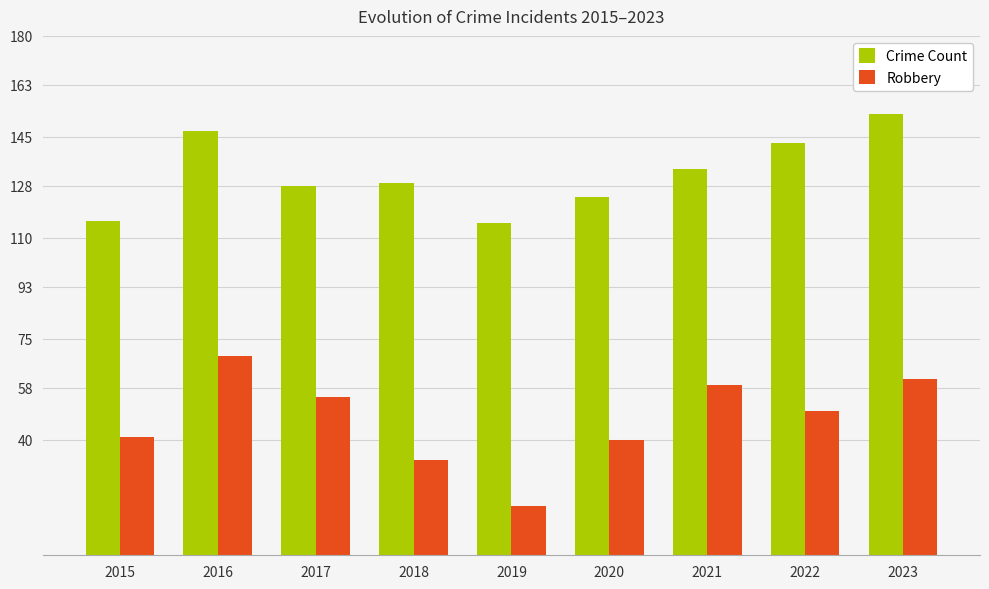

Which series changed the most between 2015 and 2022?

Crime Count